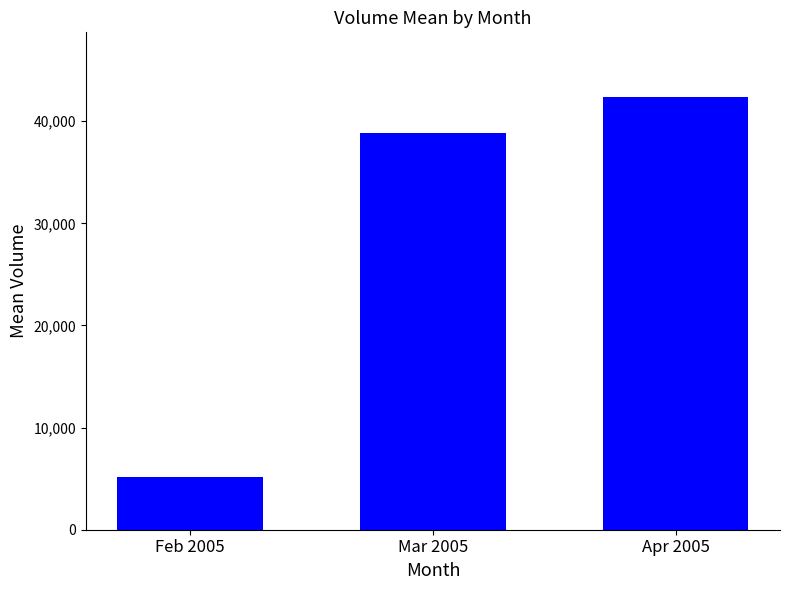

What is the approximate value at Feb 2005, to the nearest 50?

5150